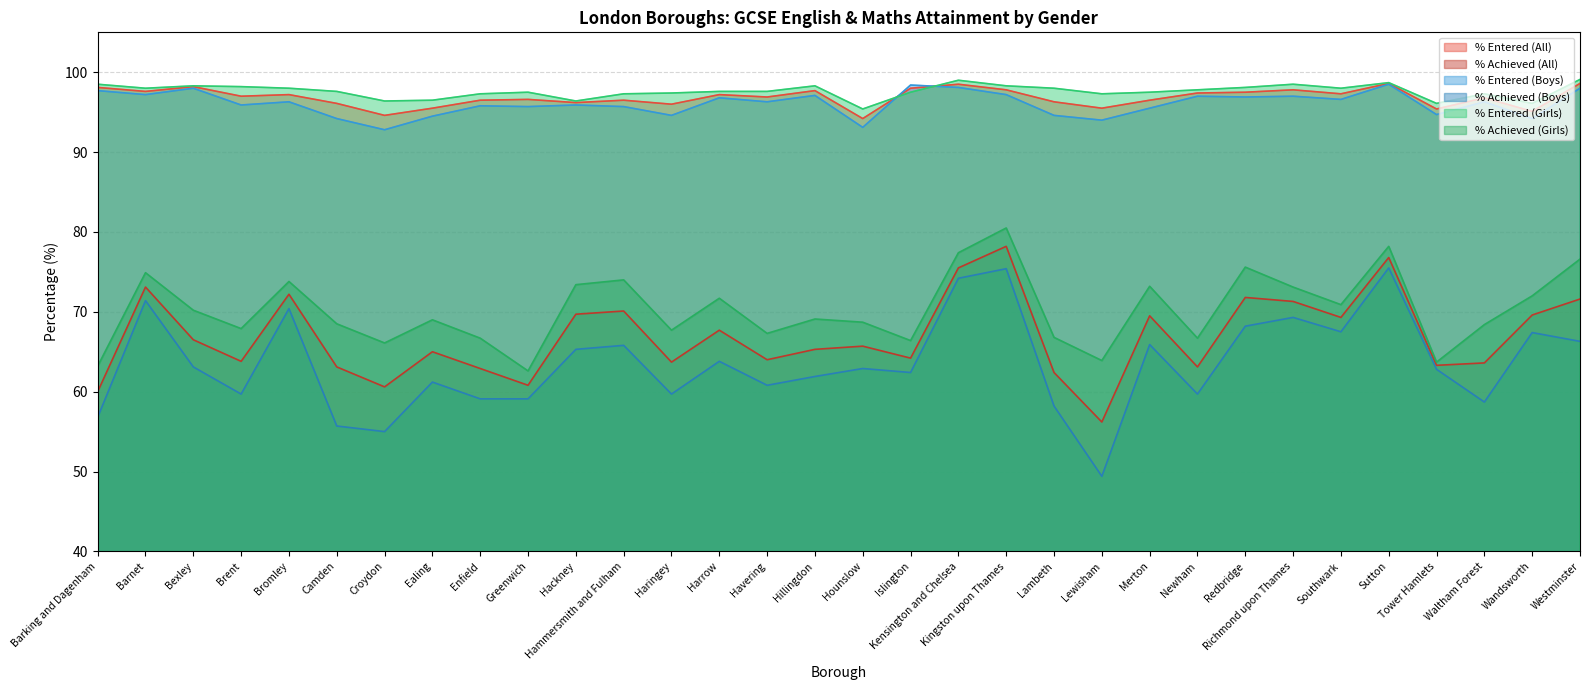

What is the label of the 7th point from the right?

Richmond upon Thames